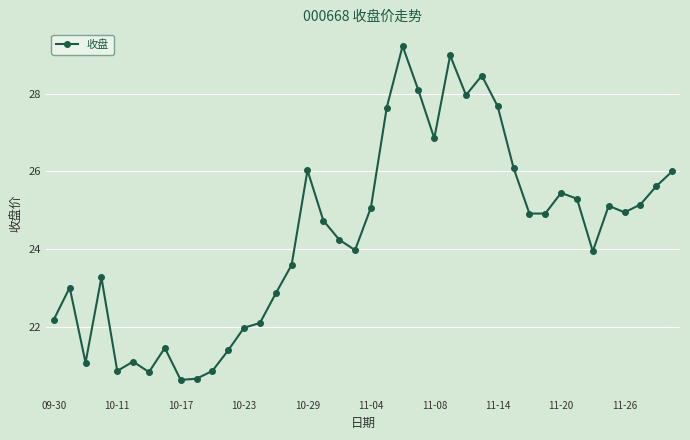

True or false: the data has more than 0 interior local peaks.

True